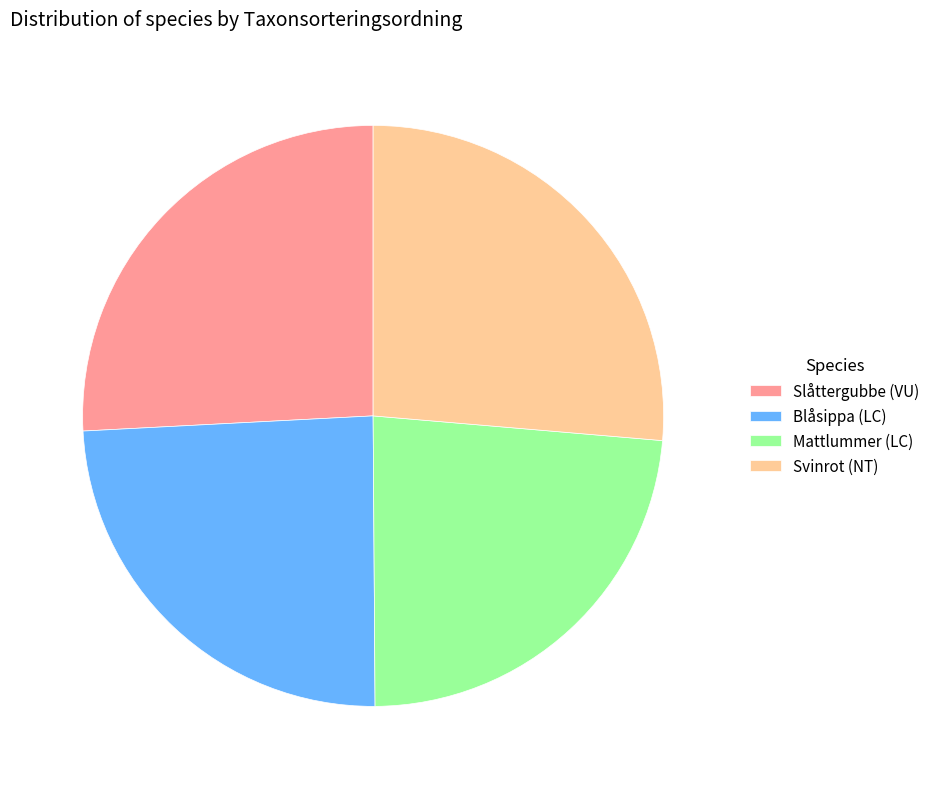

Combined, do Mattlummer (LC) and Blåsippa (LC) account for over 50%?

No